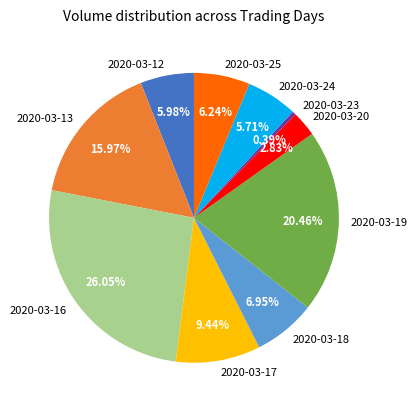

Combined, what portion of the pie is 2020-03-13 and 2020-03-12?

21.9%